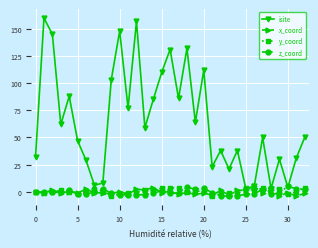

Which series has the largest total across all categories?

isite